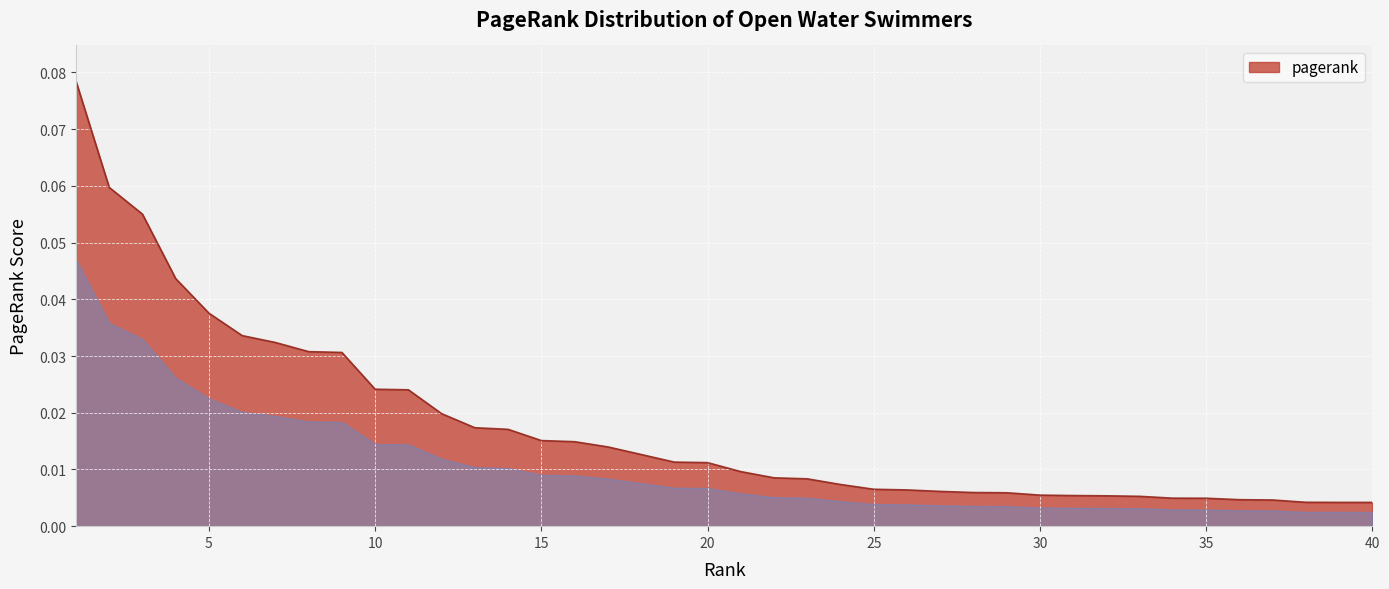

List the labels in order of value, largest first.

1, 2, 3, 4, 5, 6, 7, 8, 9, 10, 11, 12, 13, 14, 15, 16, 17, 18, 19, 20, 21, 22, 23, 24, 25, 26, 27, 28, 29, 30, 31, 32, 33, 34, 35, 36, 37, 38, 39, 40